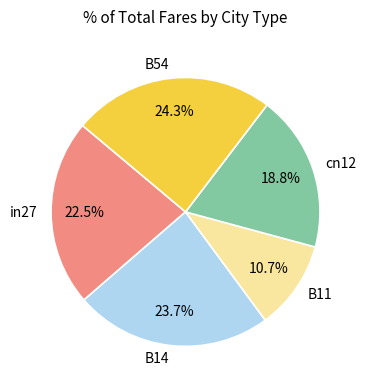

What percentage is NOT represented by B54?

75.7%